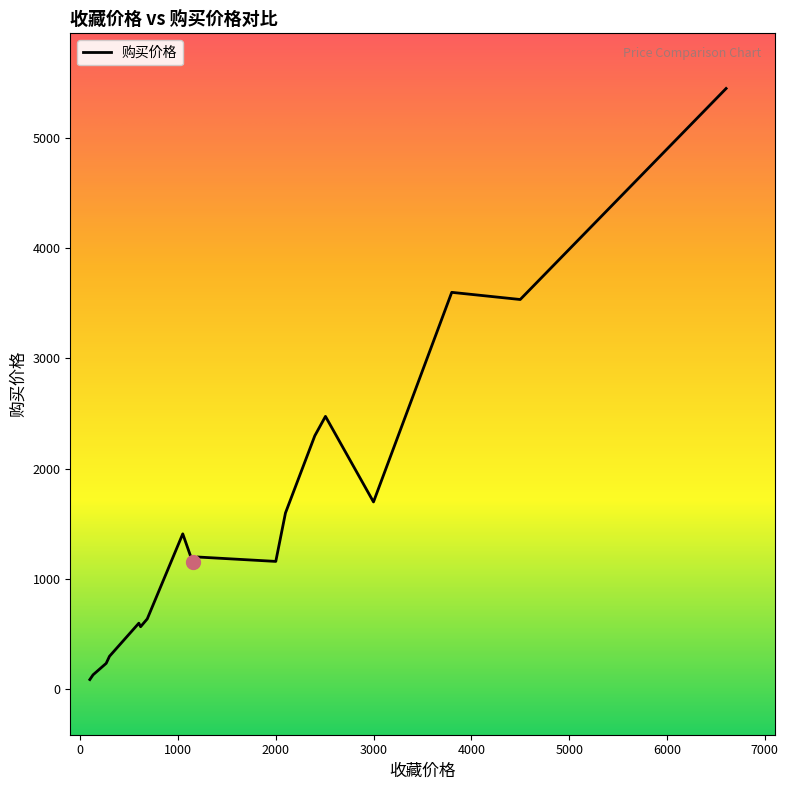

What is the greatest value displayed?

5446.8